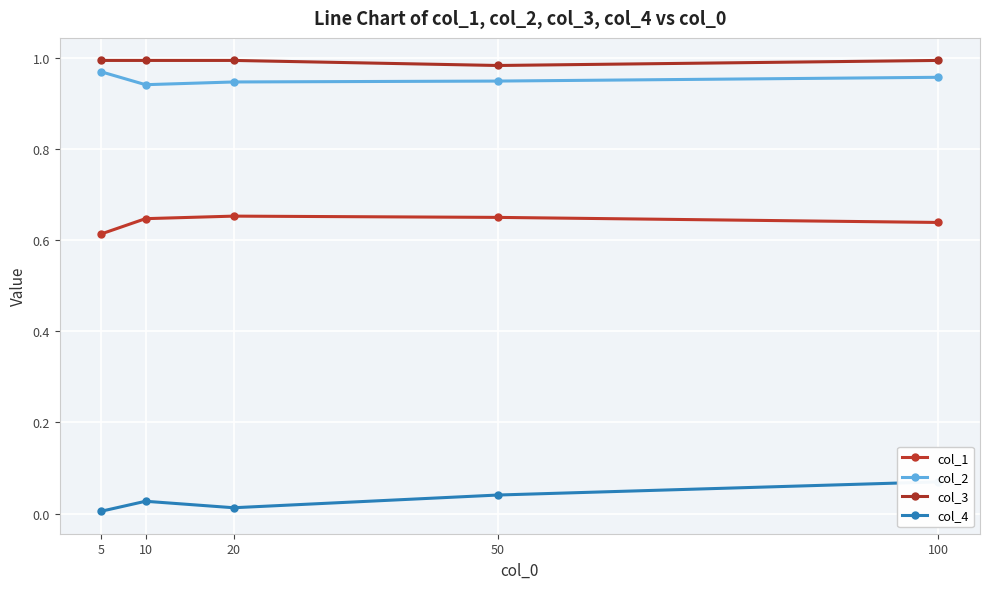

What is the approximate value of col_3 at 100?

1.0